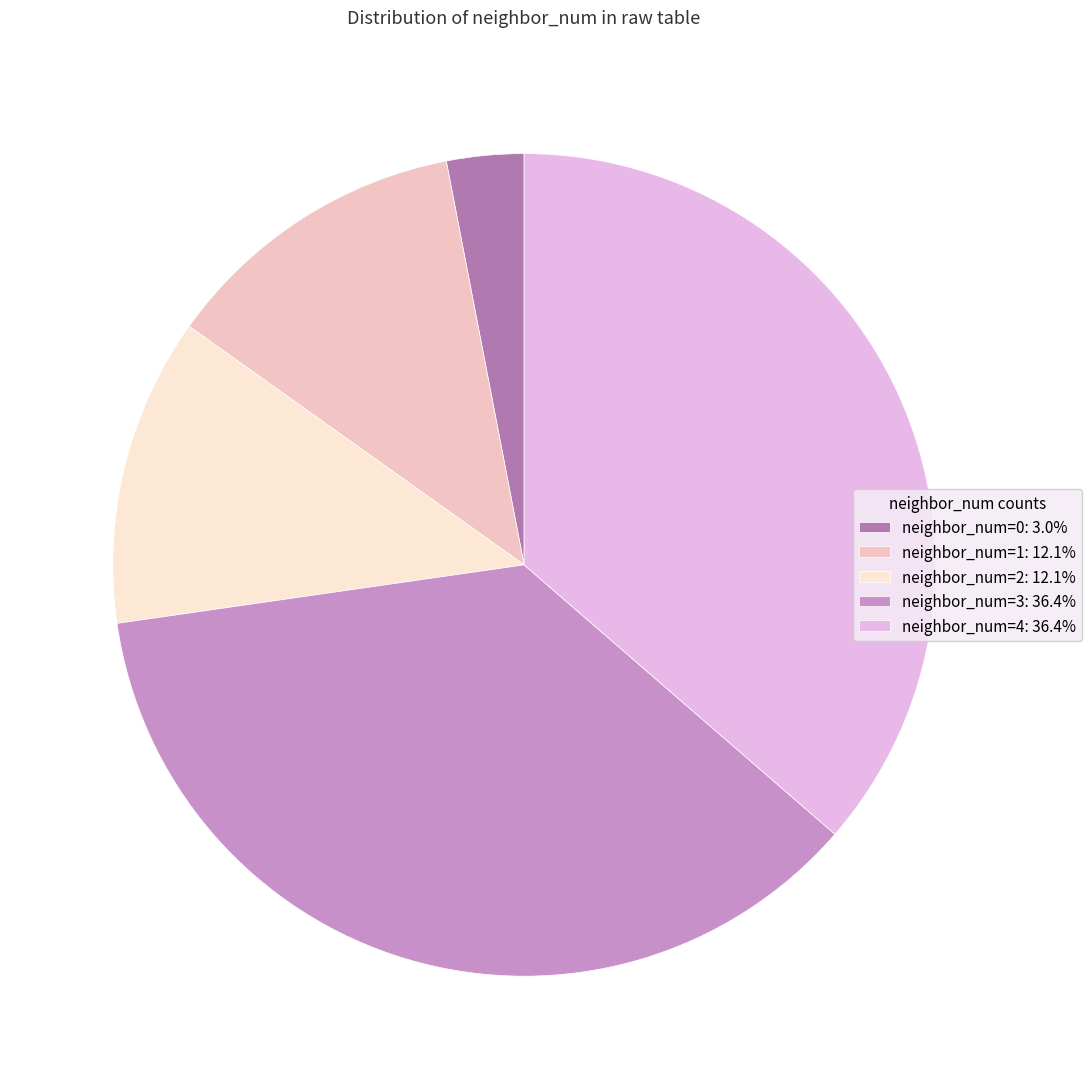

How many segments does this pie chart have?

5